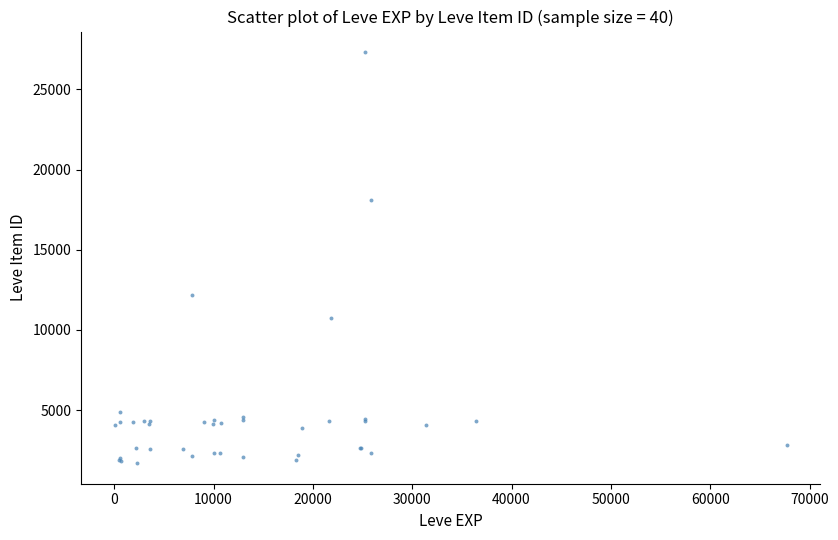

What Y value in the scatter plot is closest to 14507?

12175.9